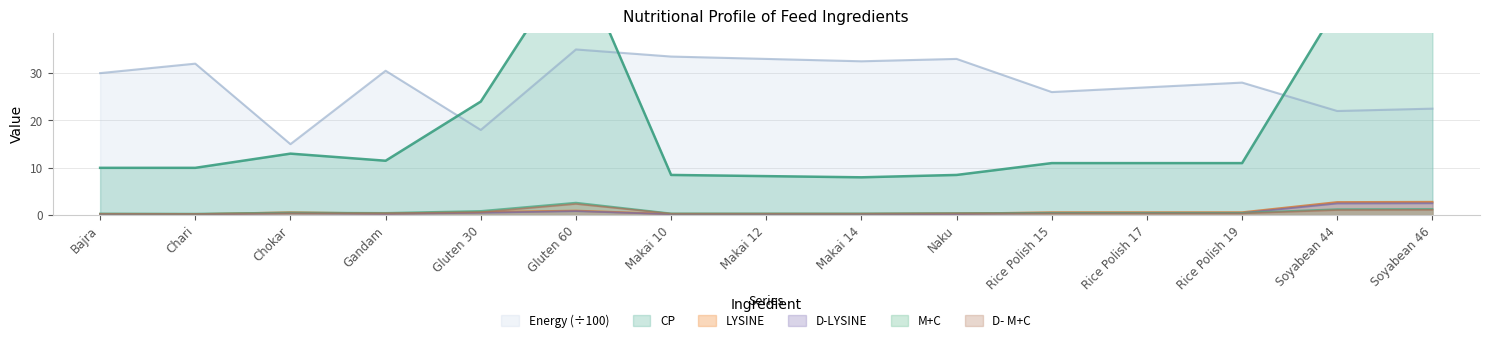

What is the average value of the CP series?

18.6